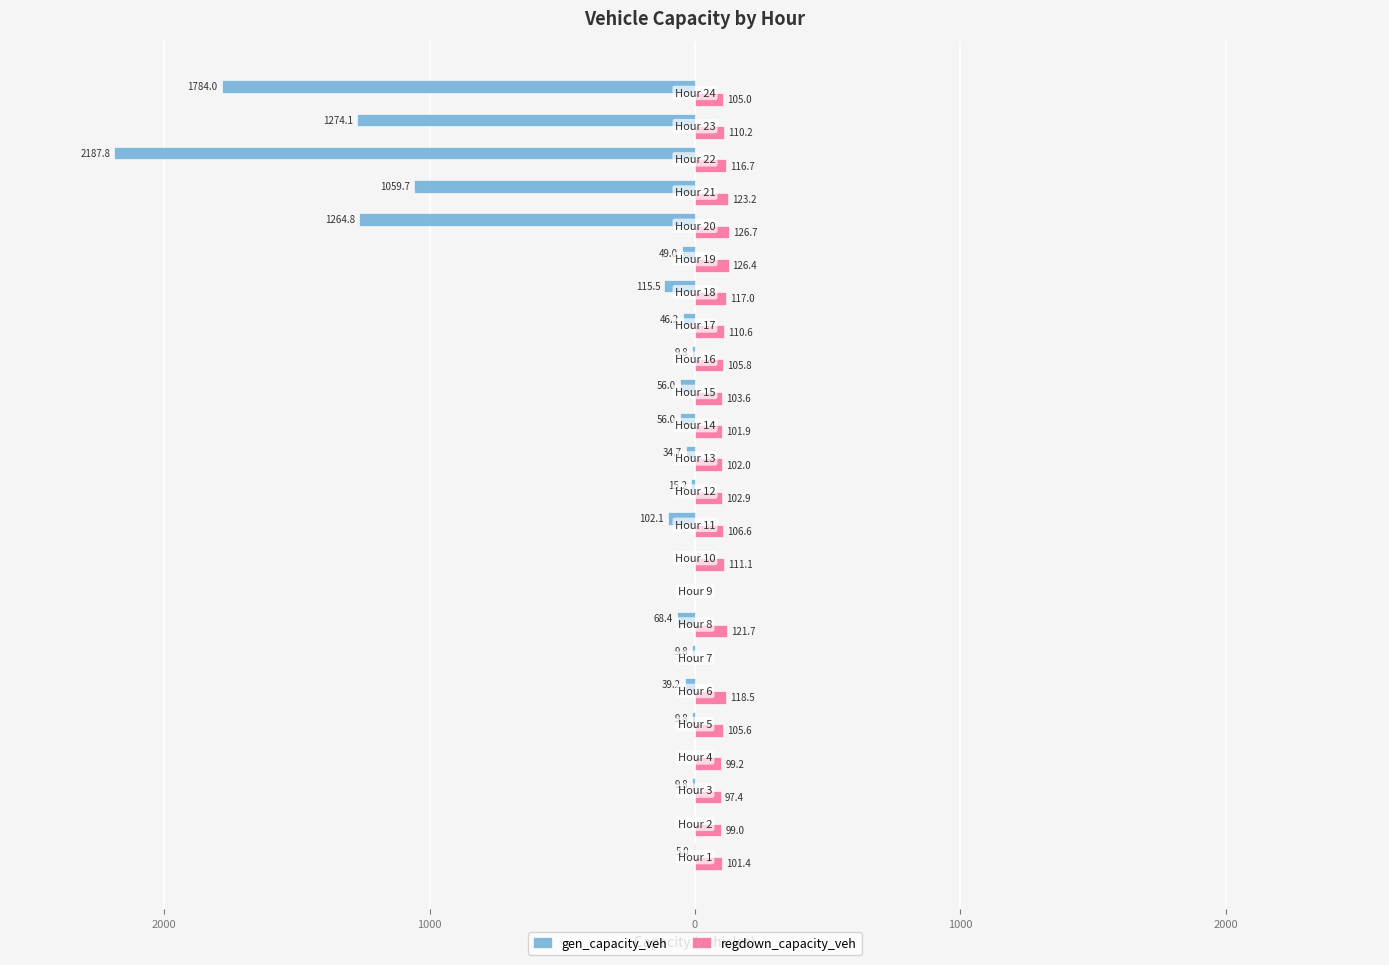

How many values in the regdown_capacity_veh series exceed 105?

14